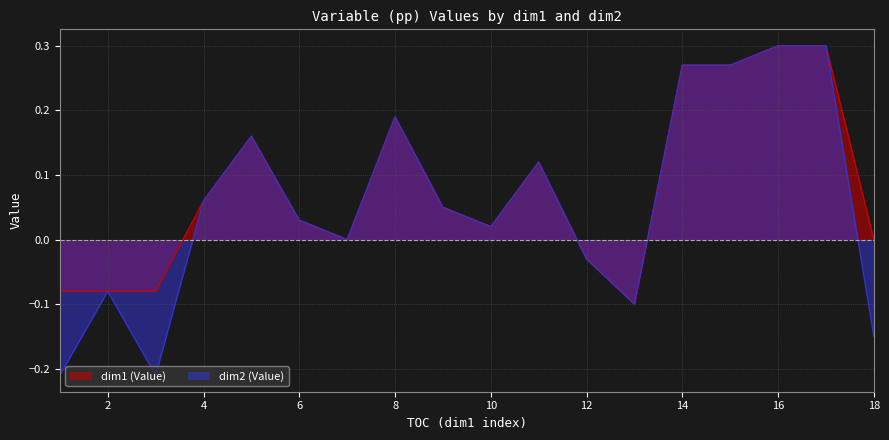

What is the value of the dim1 (Value) point at the 14th from the left?

0.3